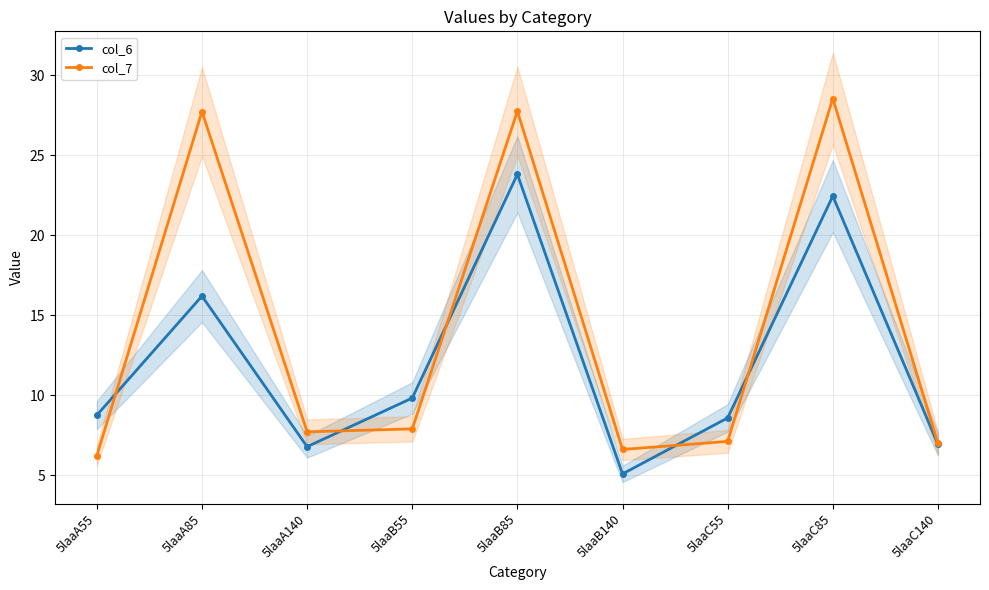

What is the value of the col_7 point at the 9th from the left?

7.0